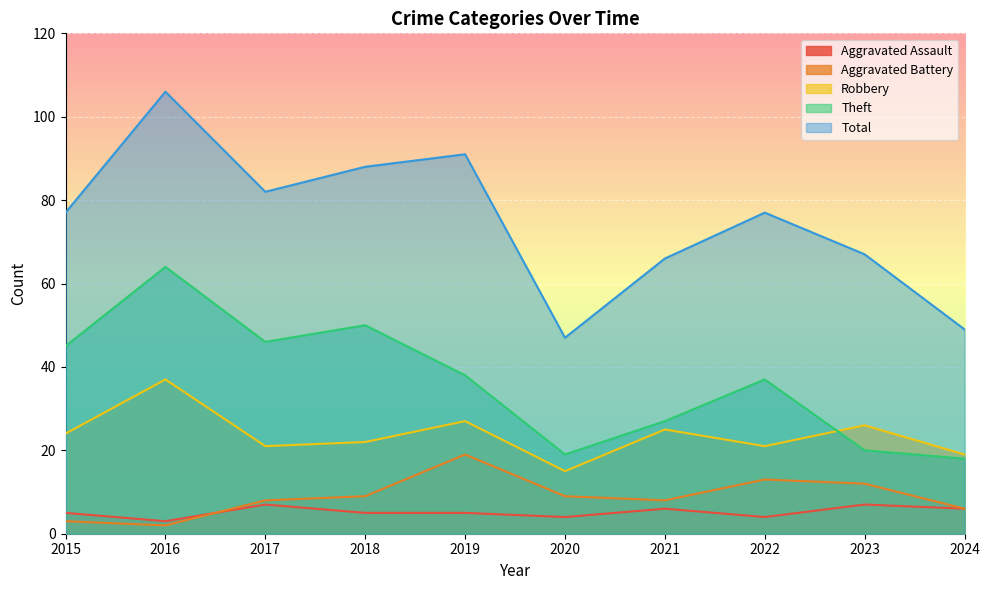

Reading right to left, what are all the values shown in this chart?

Aggravated Assault: 2024=6	2023=7	2022=4	2021=6	2020=4	2019=5	2018=5	2017=7	2016=3	2015=5
Aggravated Battery: 2024=6	2023=12	2022=13	2021=8	2020=9	2019=19	2018=9	2017=8	2016=2	2015=3
Robbery: 2024=19	2023=26	2022=21	2021=25	2020=15	2019=27	2018=22	2017=21	2016=37	2015=24
Theft: 2024=18	2023=20	2022=37	2021=27	2020=19	2019=38	2018=50	2017=46	2016=64	2015=45
Total: 2024=49	2023=67	2022=77	2021=66	2020=47	2019=91	2018=88	2017=82	2016=106	2015=77